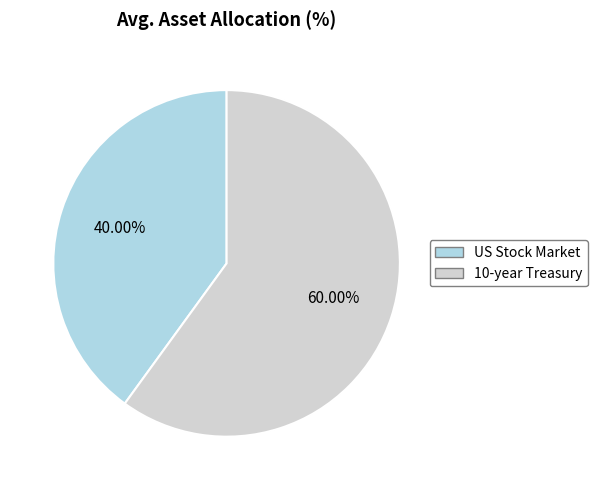

What is the largest slice in the pie chart?

10-year Treasury